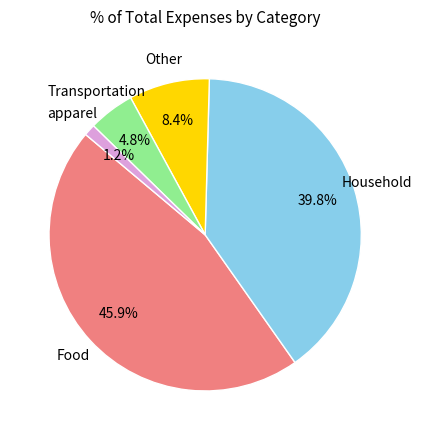

To the nearest percent, what is the difference between the largest and smallest slice percentages?

45%